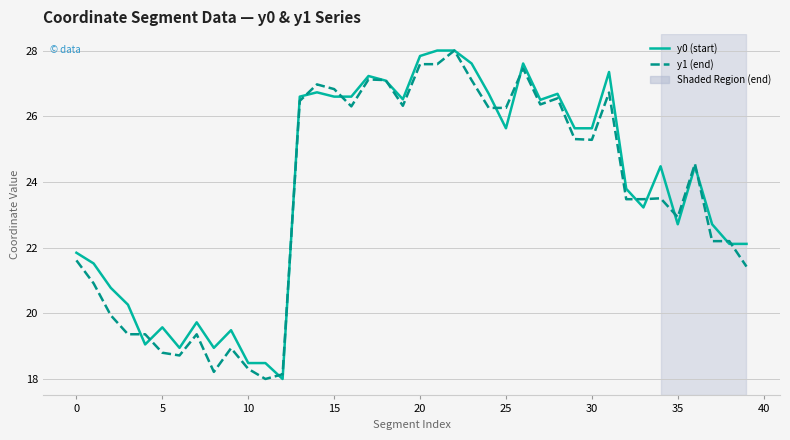

What is the smallest value displayed?

18.0